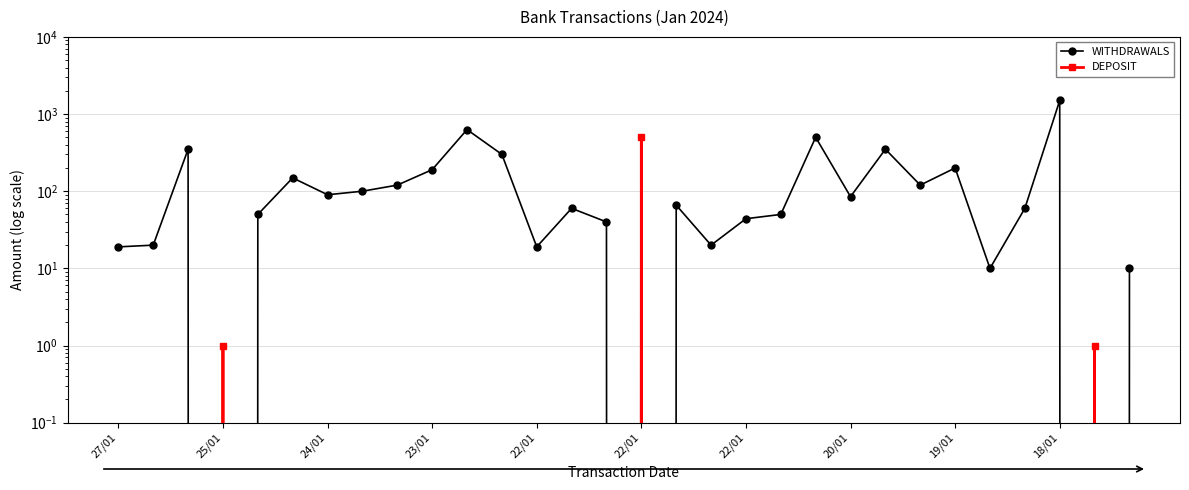

List the series in order of their peak value, highest first.

WITHDRAWALS, DEPOSIT